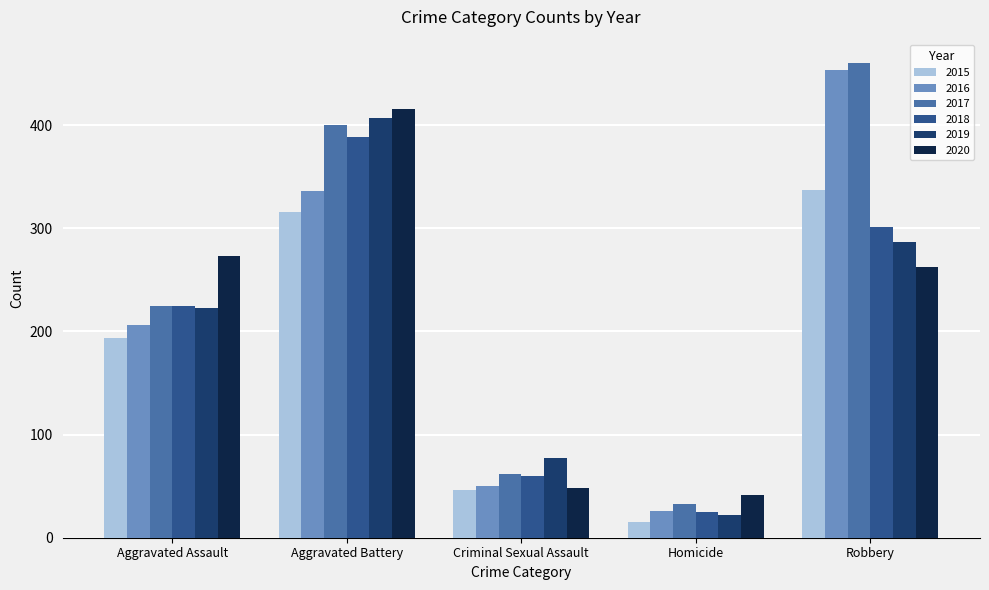

Which series has the largest range (max minus min)?

2016